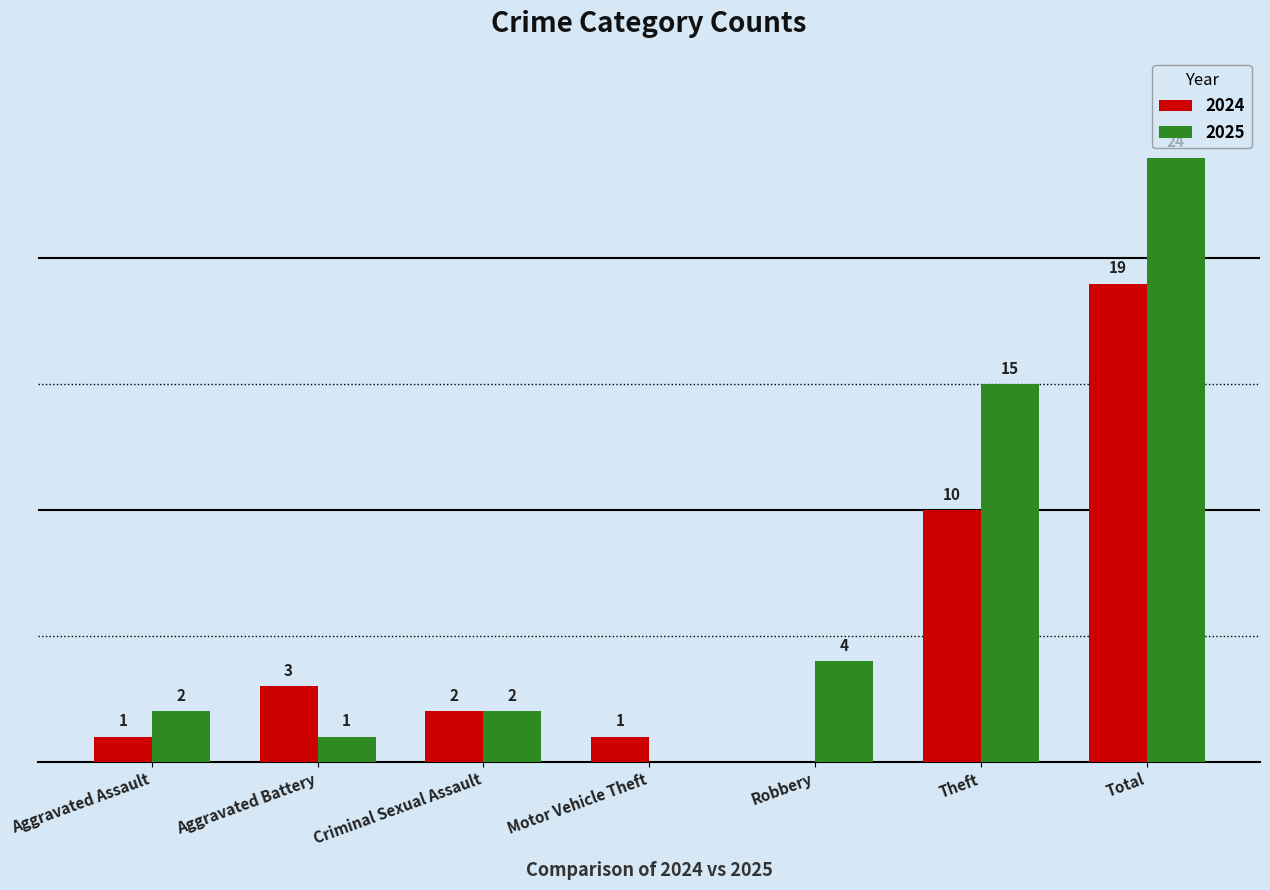

Is the value of 2024 at Aggravated Battery greater than the value of 2025 at Theft?

No